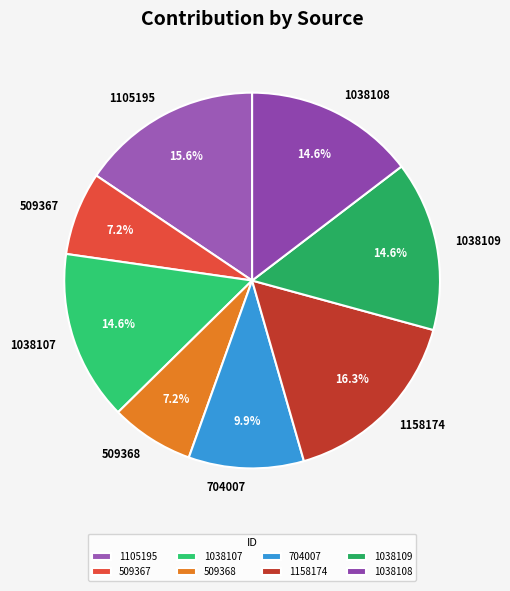

Count the number of slices in the pie.

8